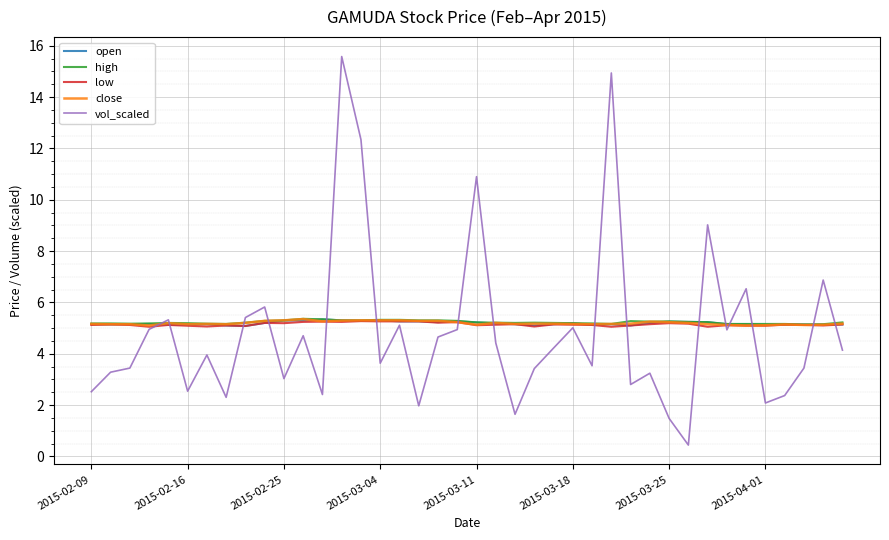

What is the minimum value for vol_scaled?

0.4